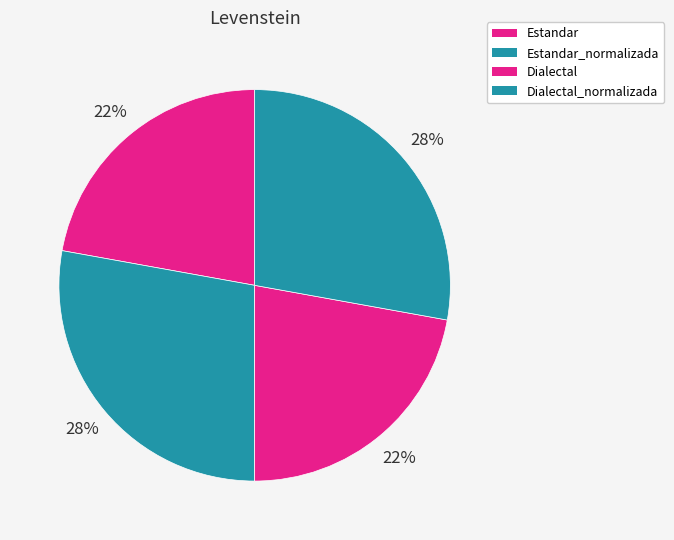

How many segments does this pie chart have?

4